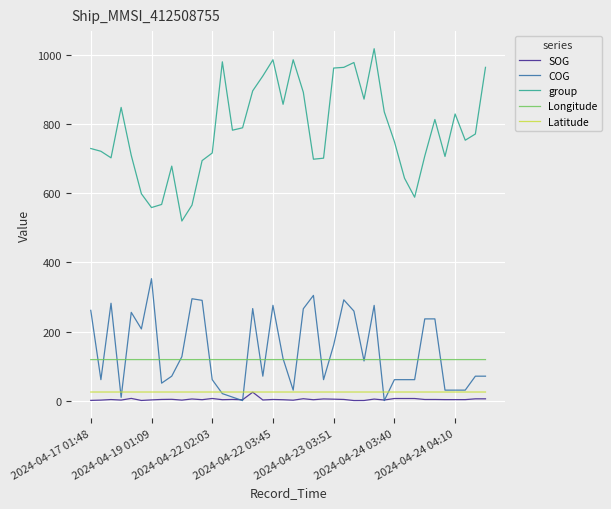

True or false: COG and group cross at least once.

False